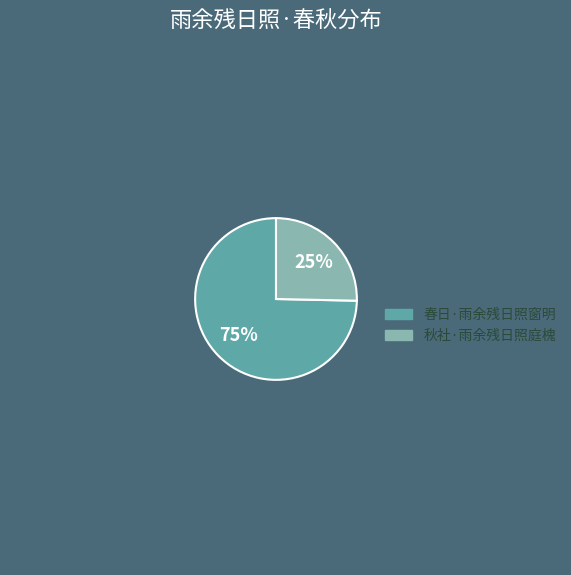

What is the smallest slice in the pie chart?

秋社·雨余残日照庭槐